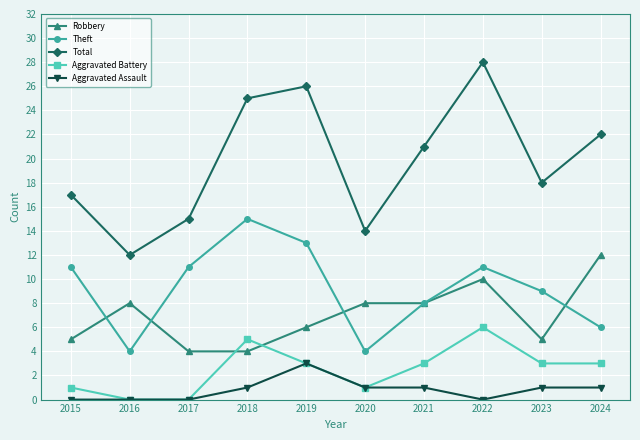

What is the sum of all Theft values?

92